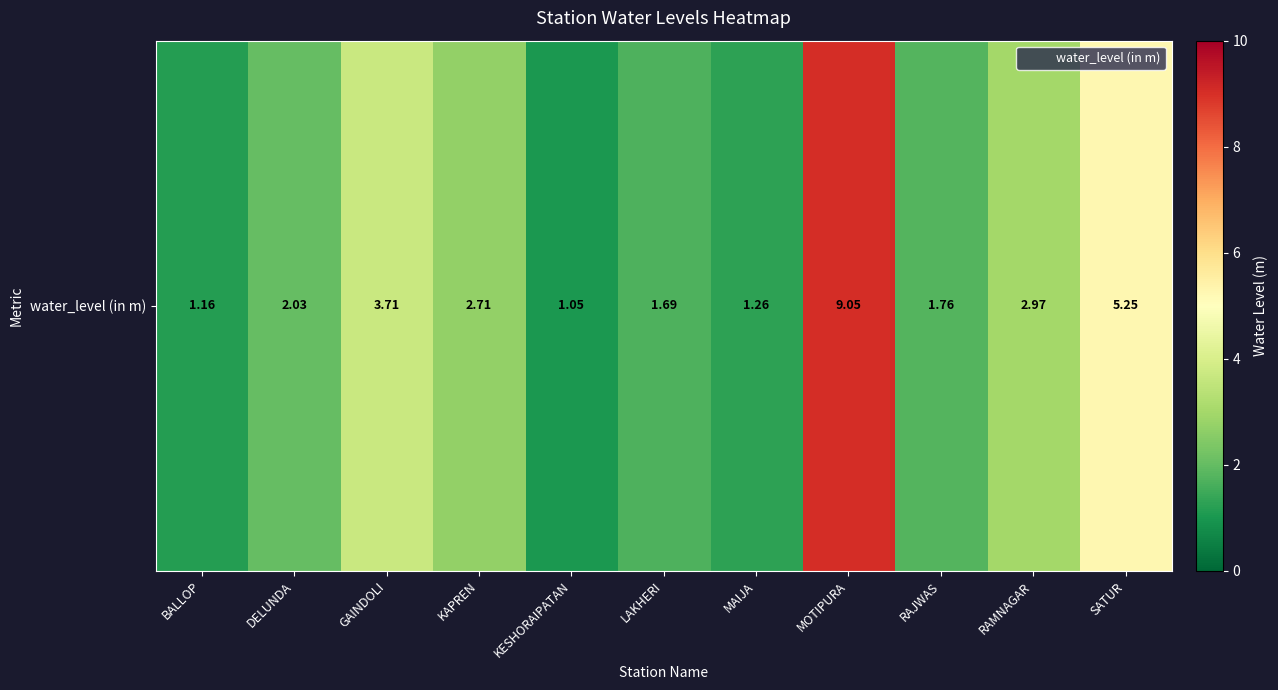

The value at BALLOP is 1.2. True or false?

True